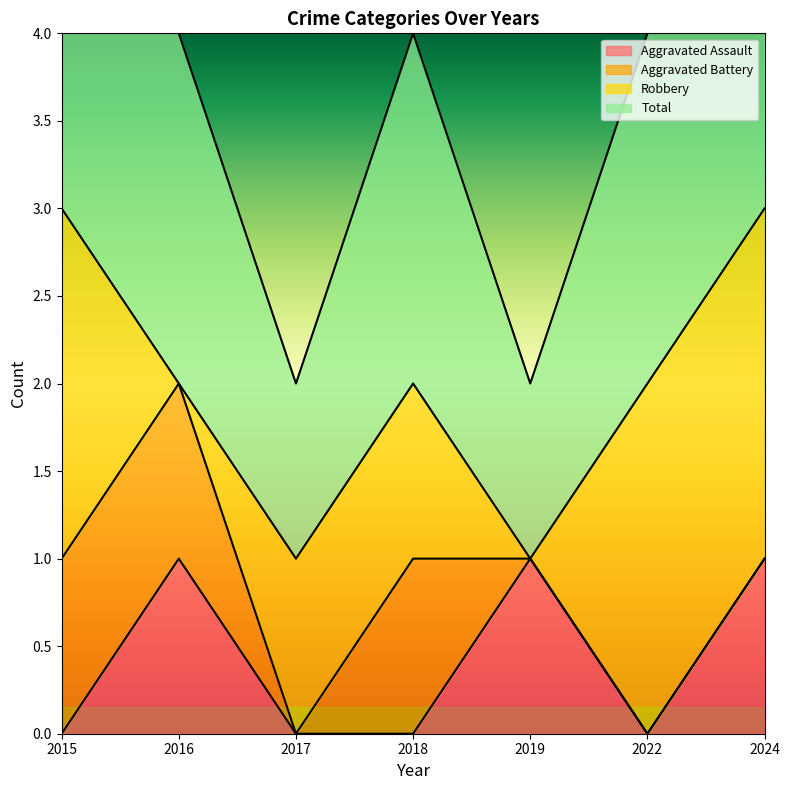

Is it true that Aggravated Assault equals 0 at 2018?

True